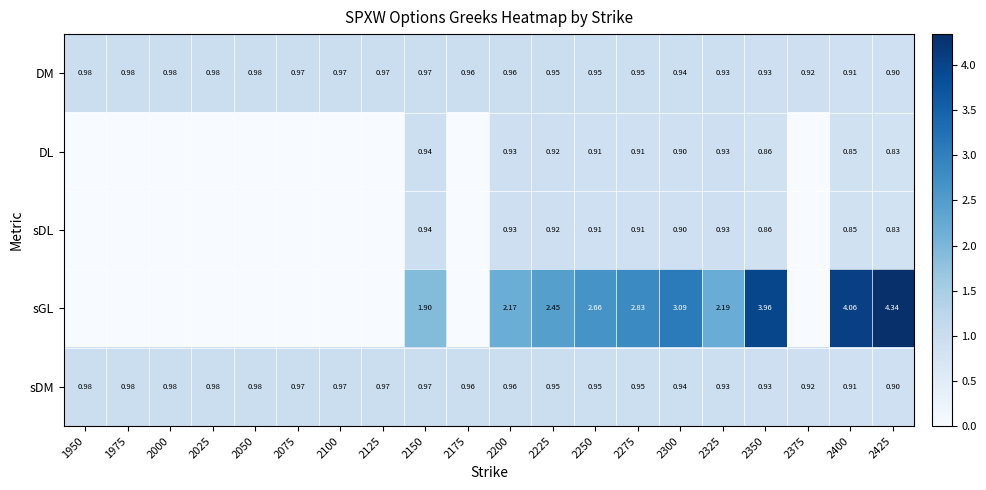

What is the spread (max minus min) of values at 2225?

1.5